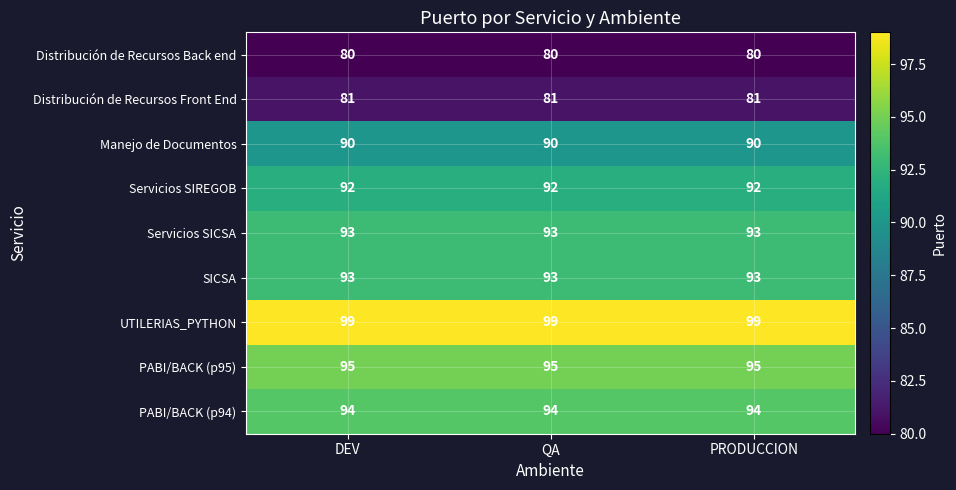

At how many categories does at least one series exceed 86?

3